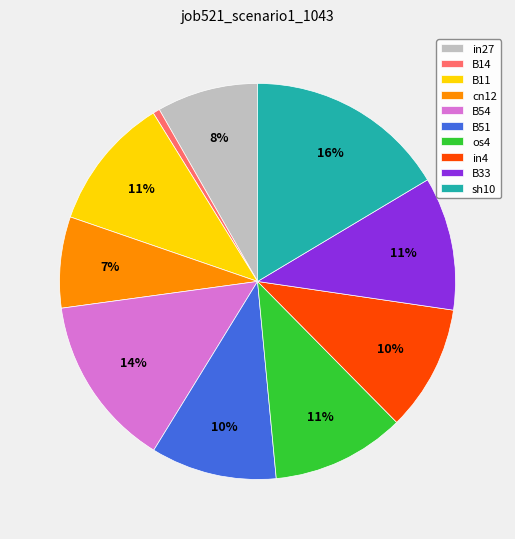

Which slice is the smallest?

B14